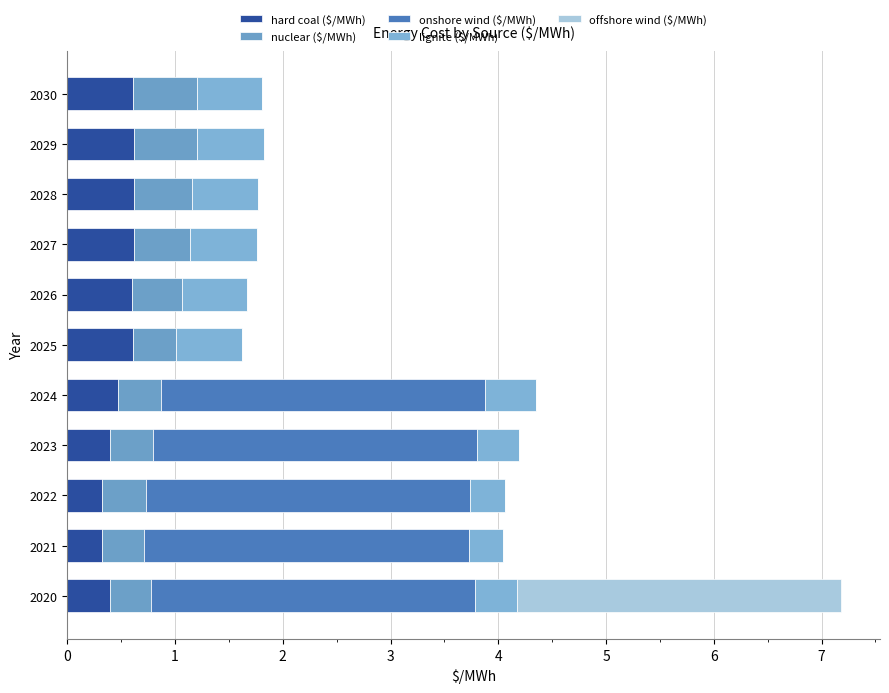

Rank the series by their maximum value, from lowest to highest.

nuclear ($/MWh), hard coal ($/MWh), lignite ($/MWh), onshore wind ($/MWh), offshore wind ($/MWh)